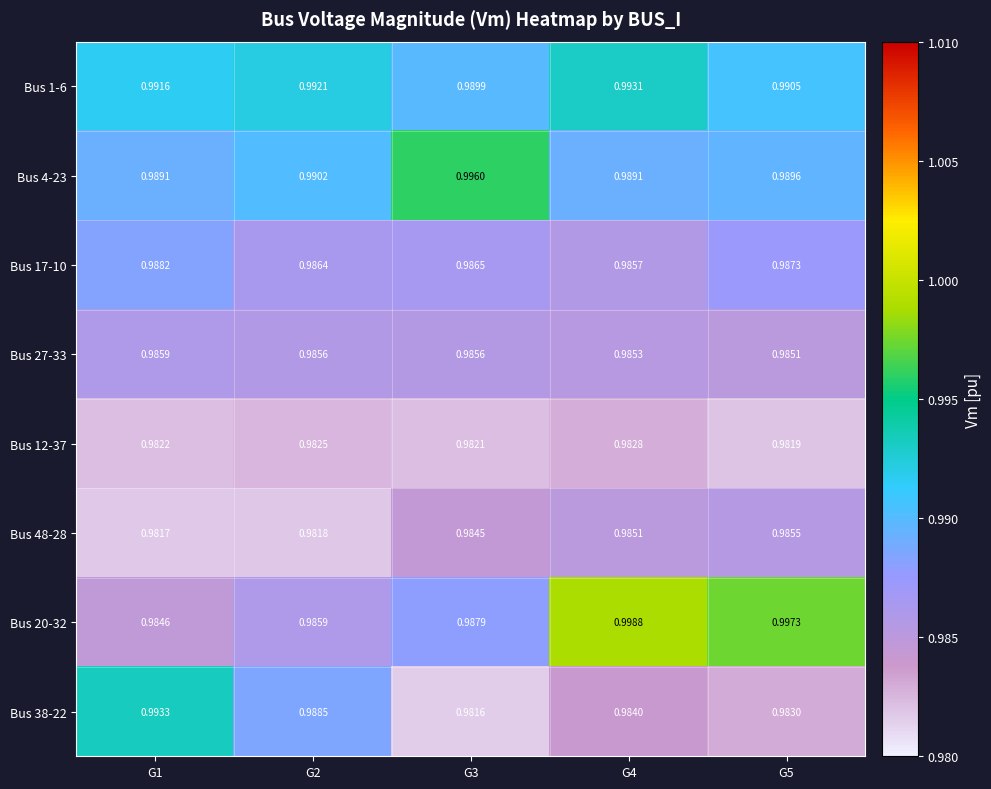

Is the value of Bus 17-10 at G4 greater than the value of Bus 48-28 at G5?

Yes